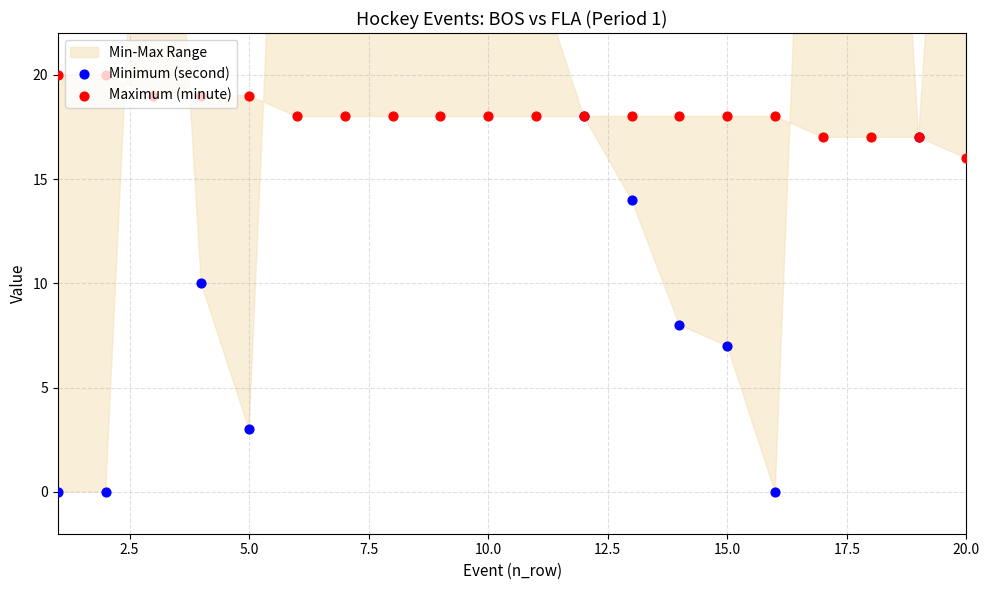

Which series reaches the minimum Y coordinate?

Minimum (second)